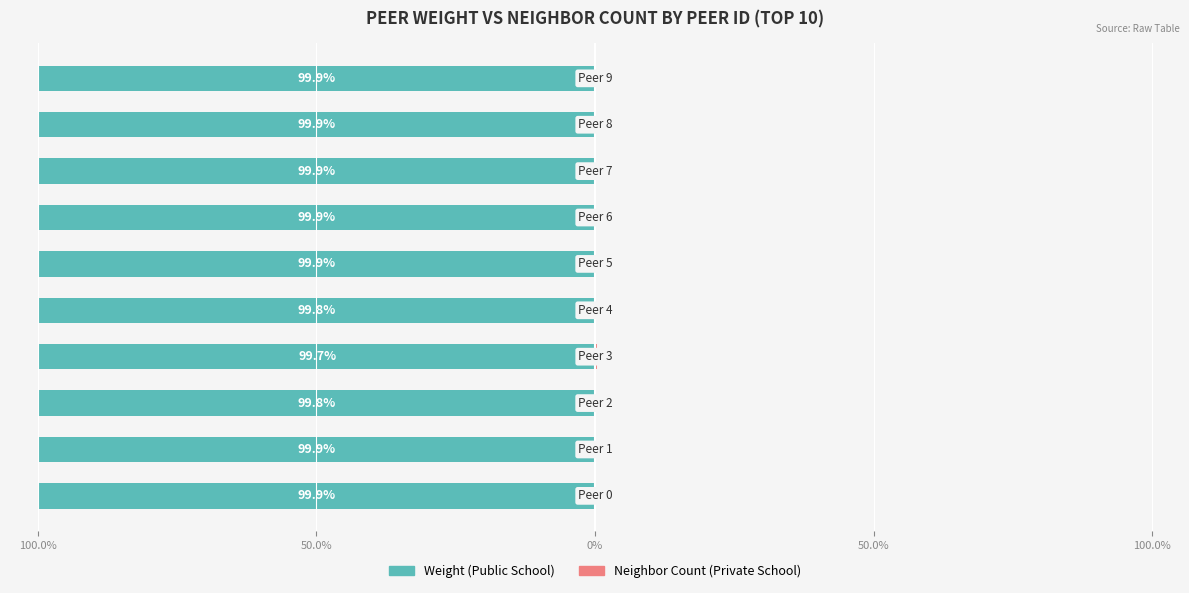

Which has a higher value, 5 or 50.0%?

50.0%